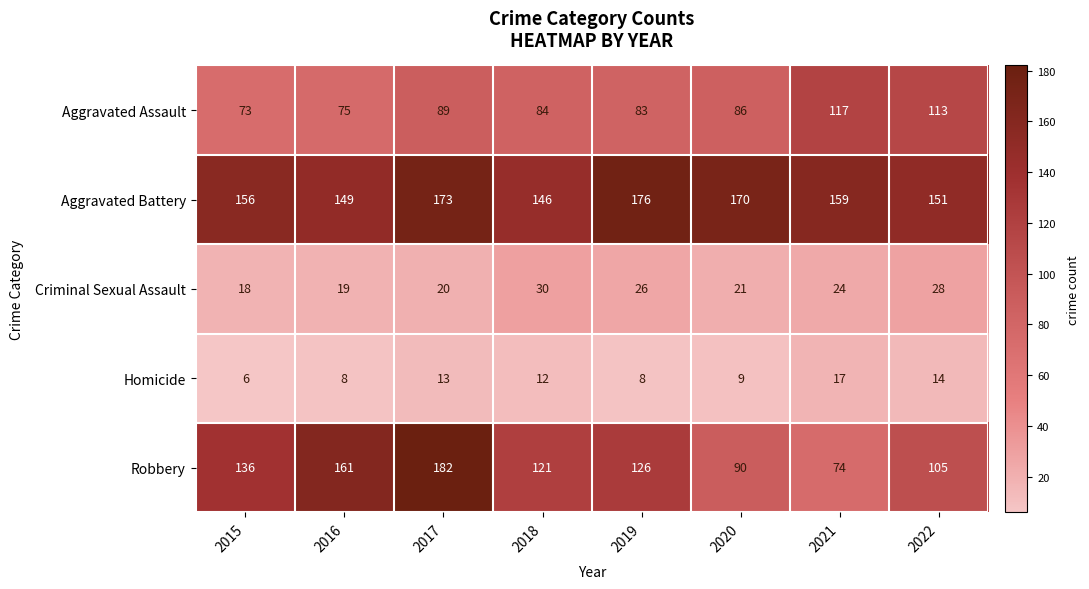

Which series has the largest range (max minus min)?

Robbery